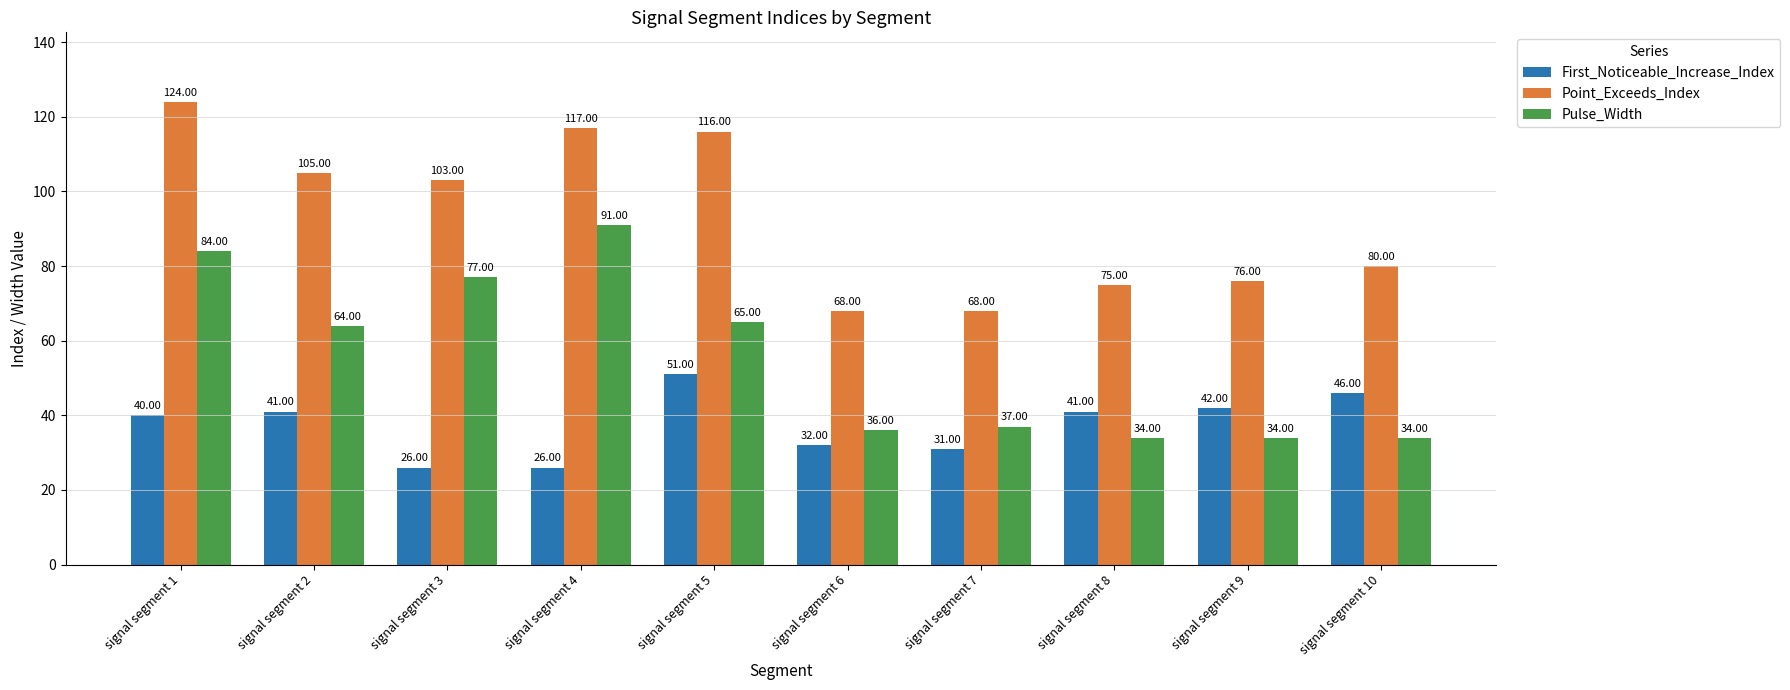

How many bars are there in total?

30